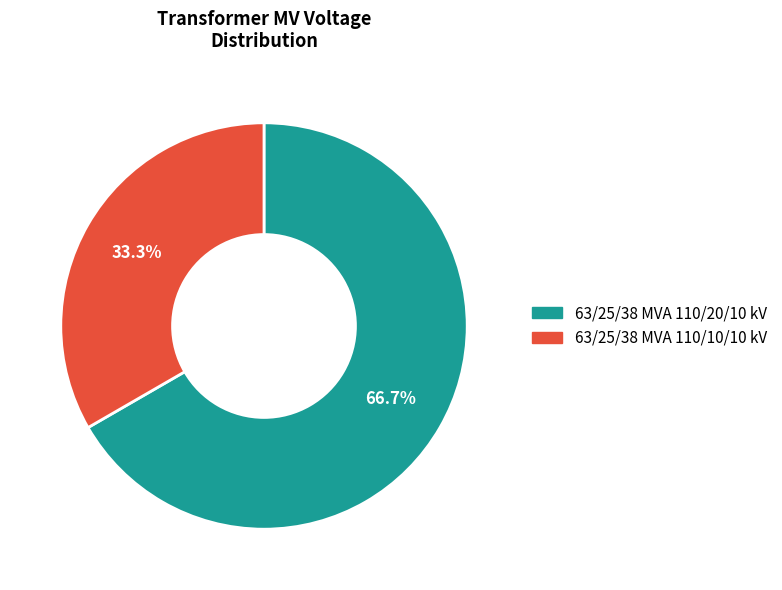

To the nearest percent, what is the difference between the 63/25/38 MVA 110/20/10 kV and 63/25/38 MVA 110/10/10 kV slice percentages?

33%